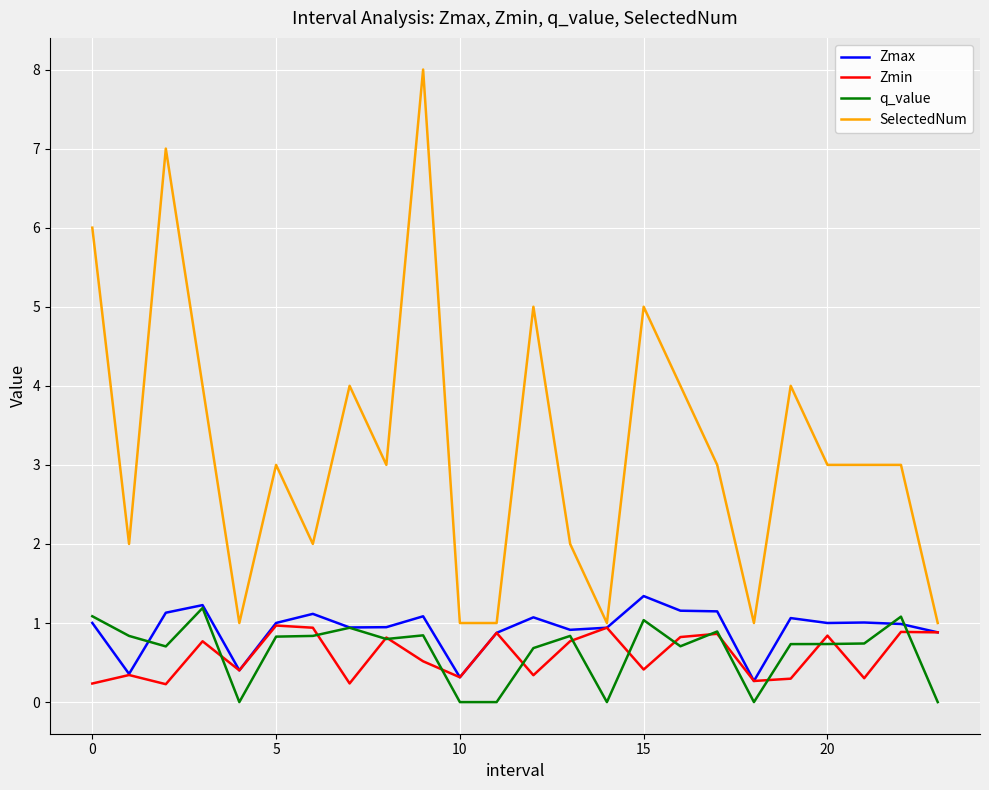

Which series has the largest total across all categories?

SelectedNum